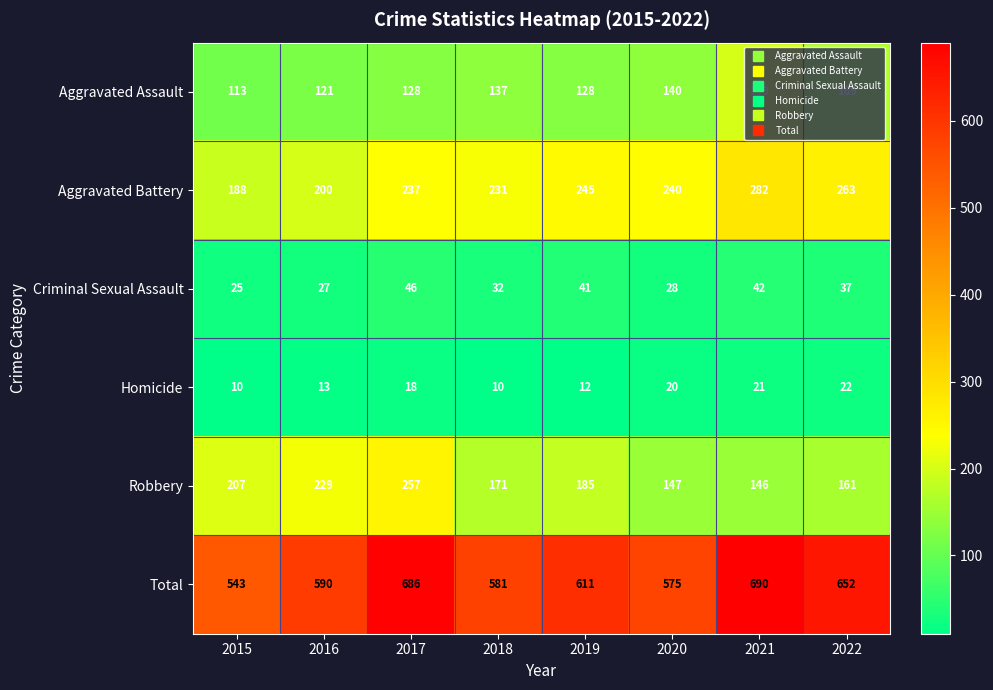

Rank the series at 2019 from lowest to highest value.

Homicide, Criminal Sexual Assault, Aggravated Assault, Robbery, Aggravated Battery, Total